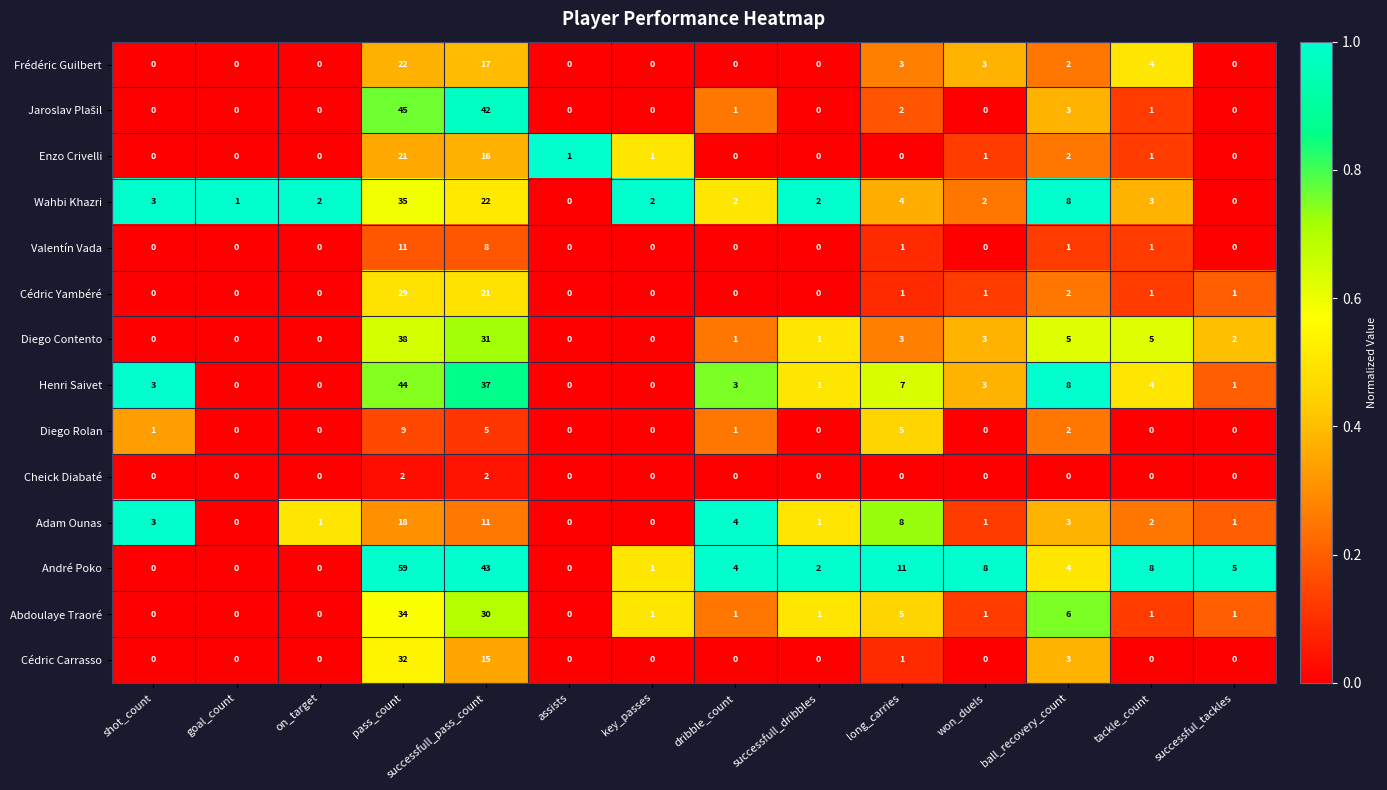

At which label does Wahbi Khazri first exceed 2?

shot_count